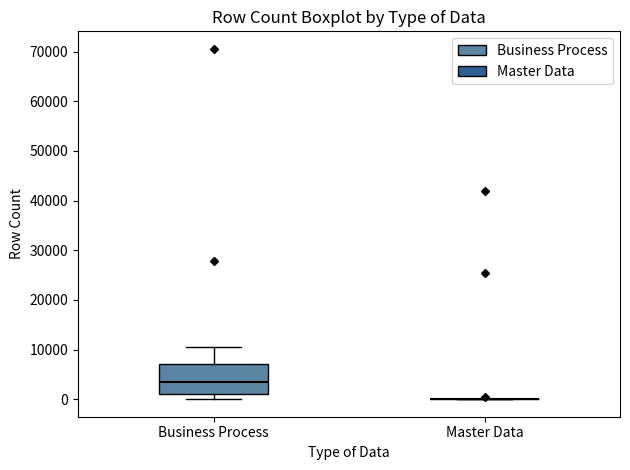

Where is the lower edge of the box for Business Process on the y-axis? The values are not printed on the chart, so give them approximately, as read against the axis.

1000